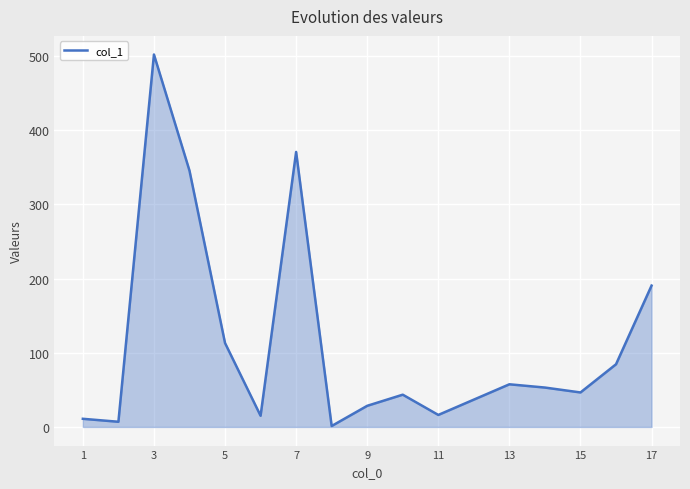

What is the maximum value shown in the chart?

501.9